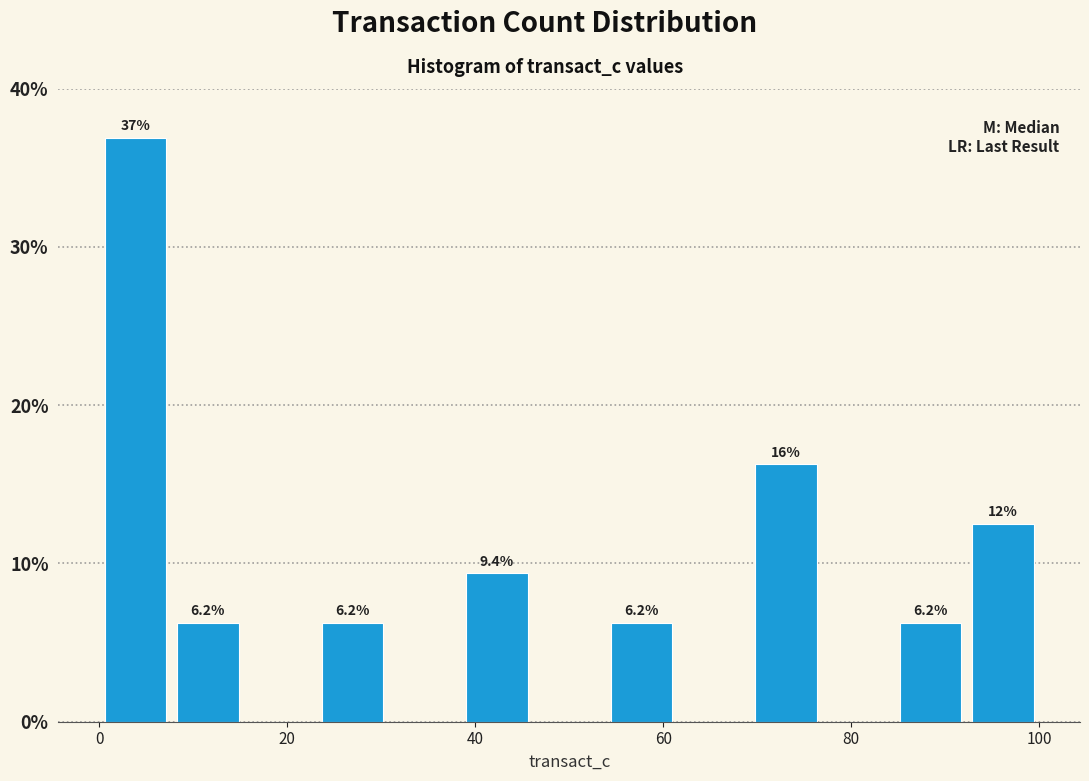

Around what value on the x-axis is the tallest bar? Give the approximate position of its centre, as read against the axis.

4